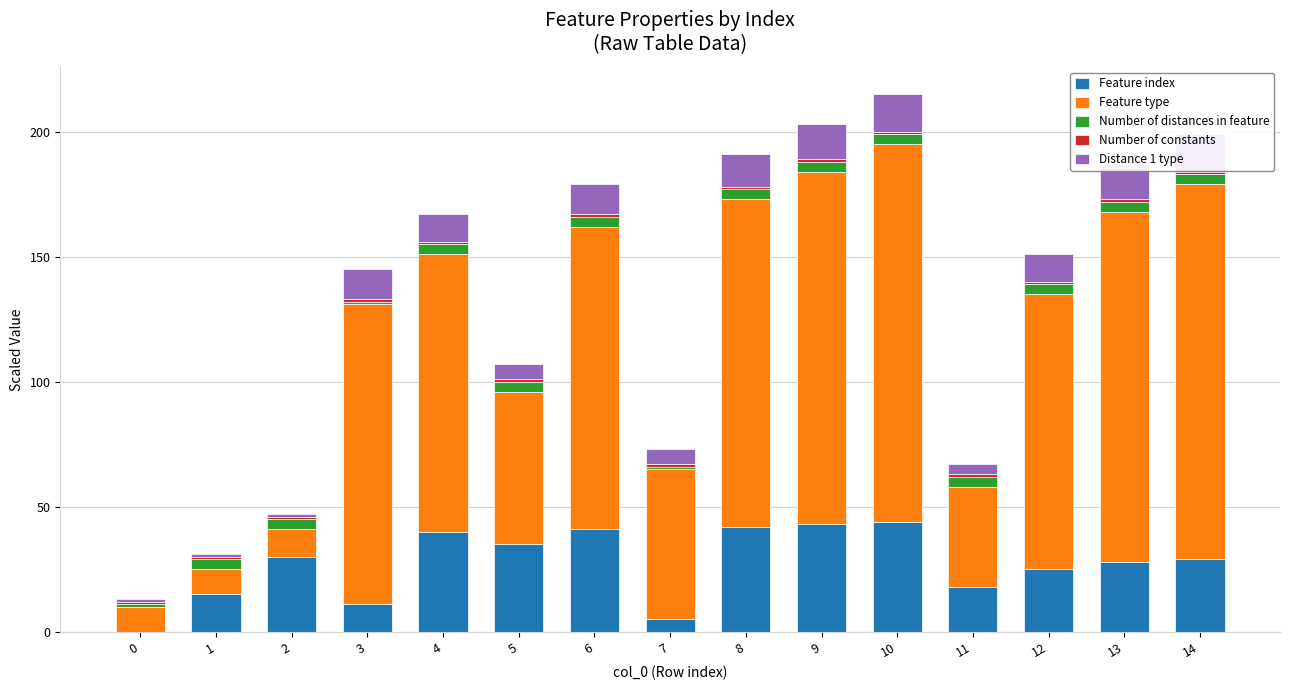

How many positive values does the Feature index series have?

14